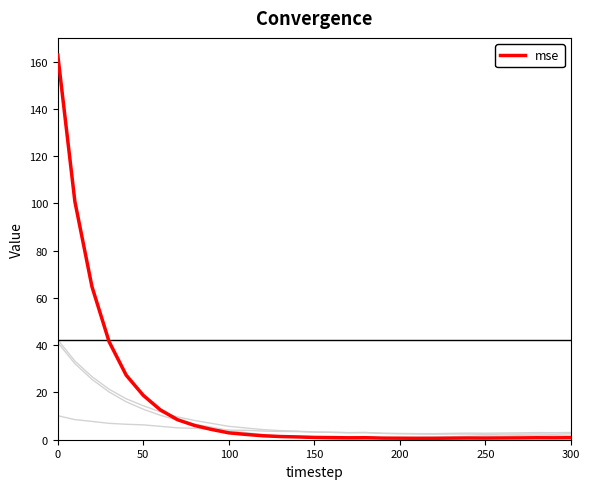

Does the chart have visible grid lines?

No